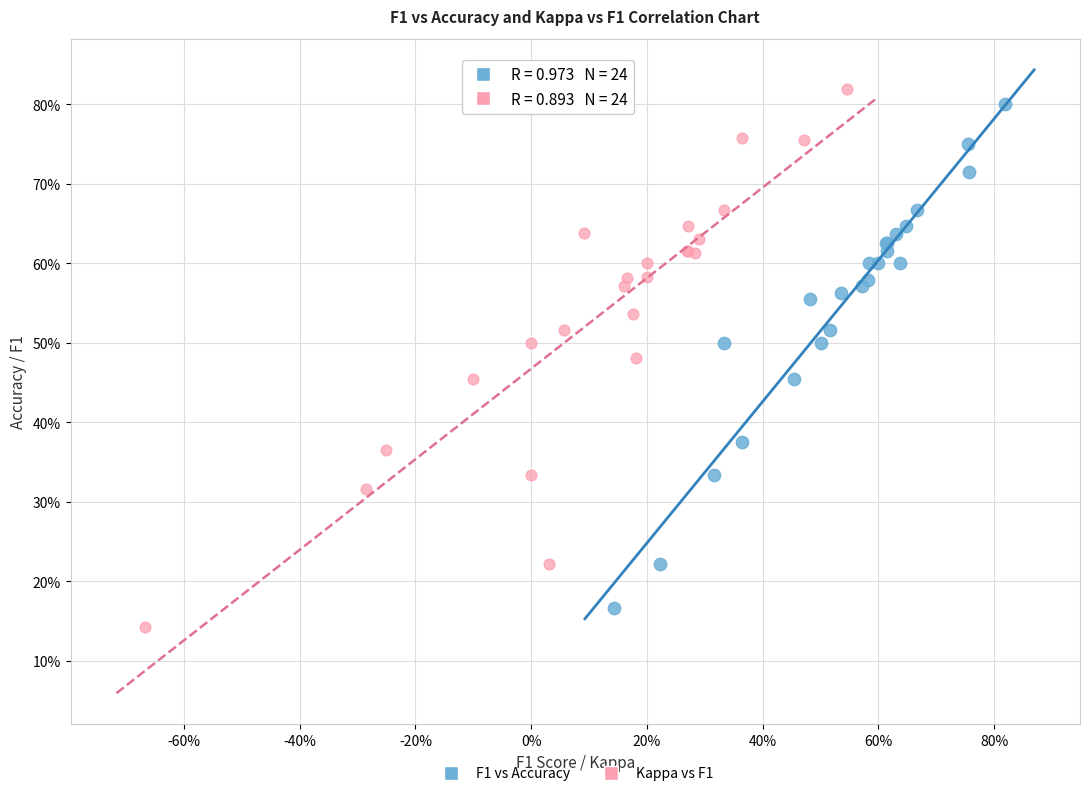

Which series contains the highest Y value?

Kappa vs F1